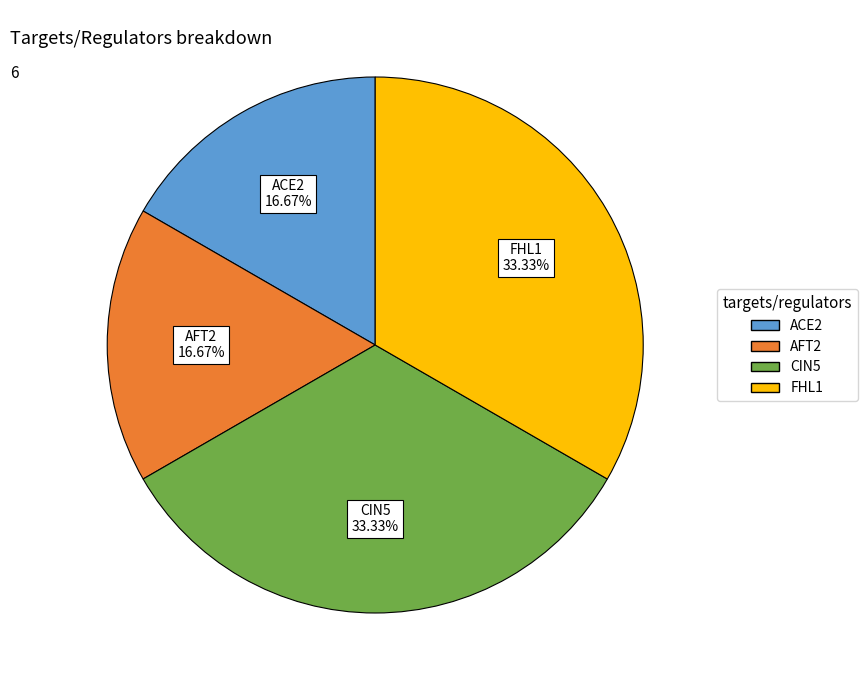

To the nearest percent, what is the difference between the largest and smallest slice percentages?

17%